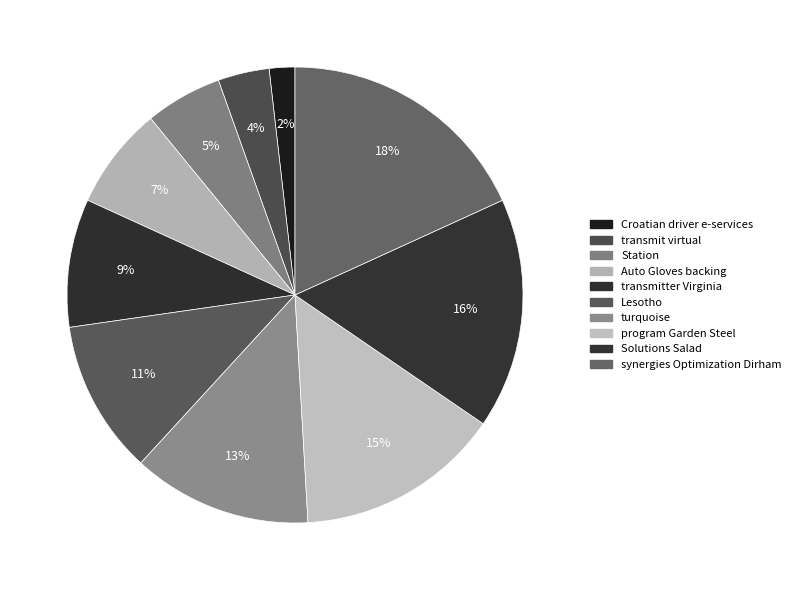

Which slice is the largest?

synergies Optimization Dirham